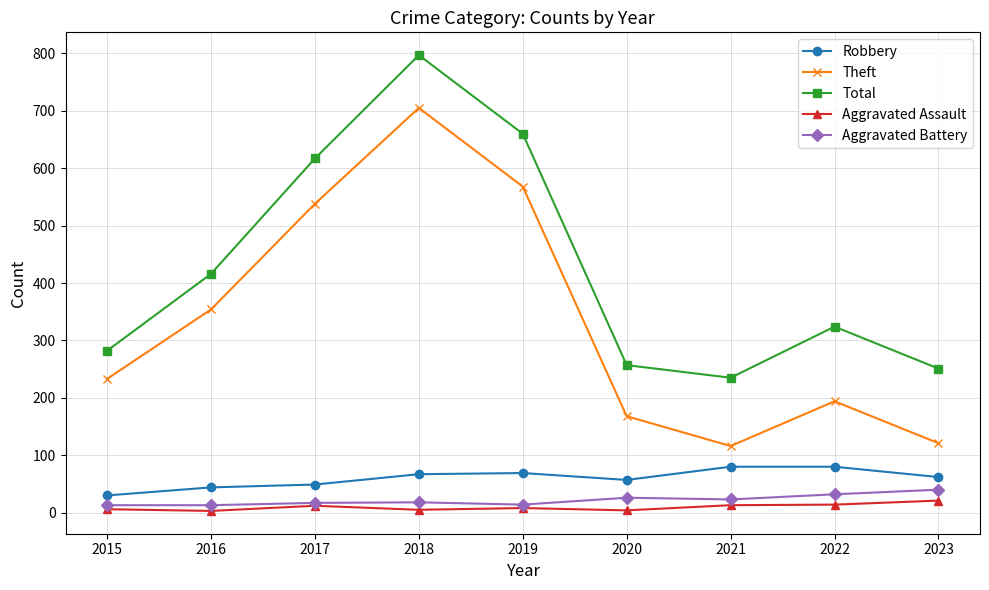

True or false: Robbery has a value of 84 at 2017.

False